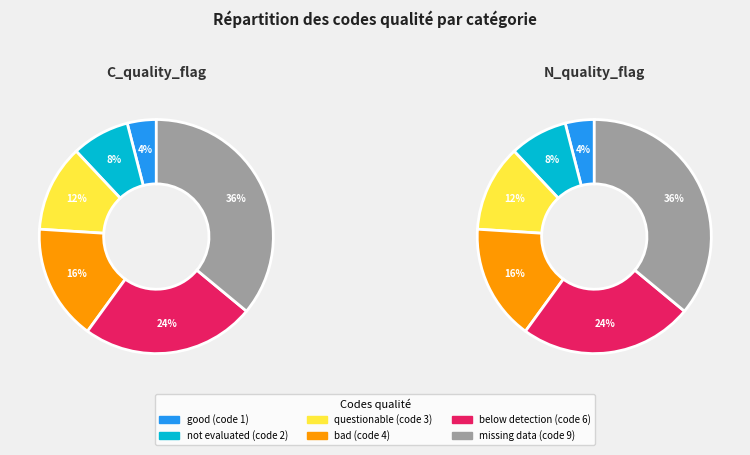

What percentage is the not evaluated slice, to the nearest percent?

8%